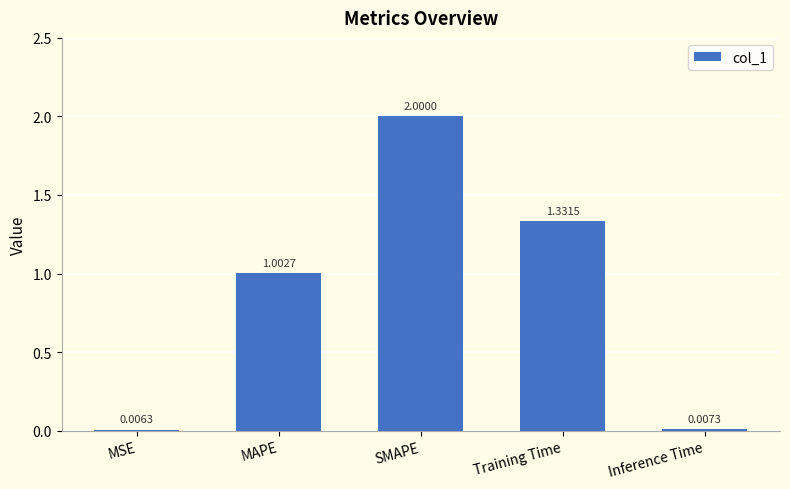

What is the sum of the values at SMAPE and Inference Time?

2.0